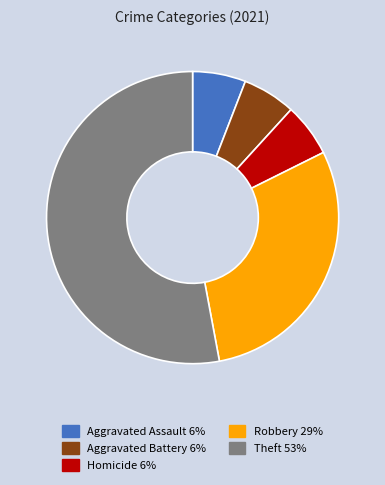

How many slices are in this pie chart?

5